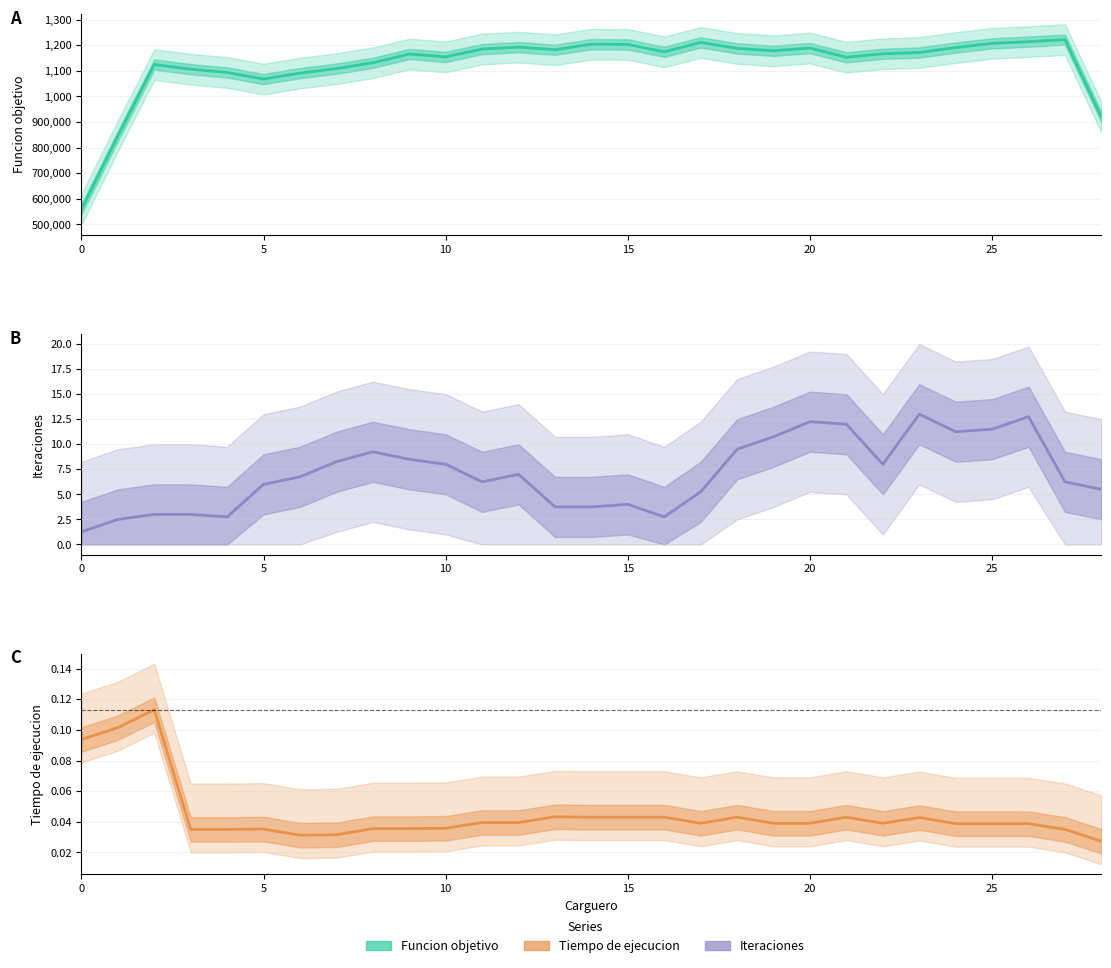

Is the value of Funcion objetivo at 18 greater than the value of Tiempo de ejecucion at 23?

Yes